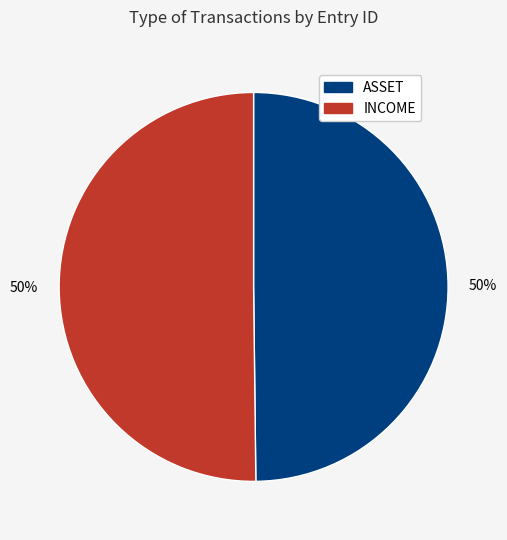

To the nearest percent, what is the average slice percentage?

50%